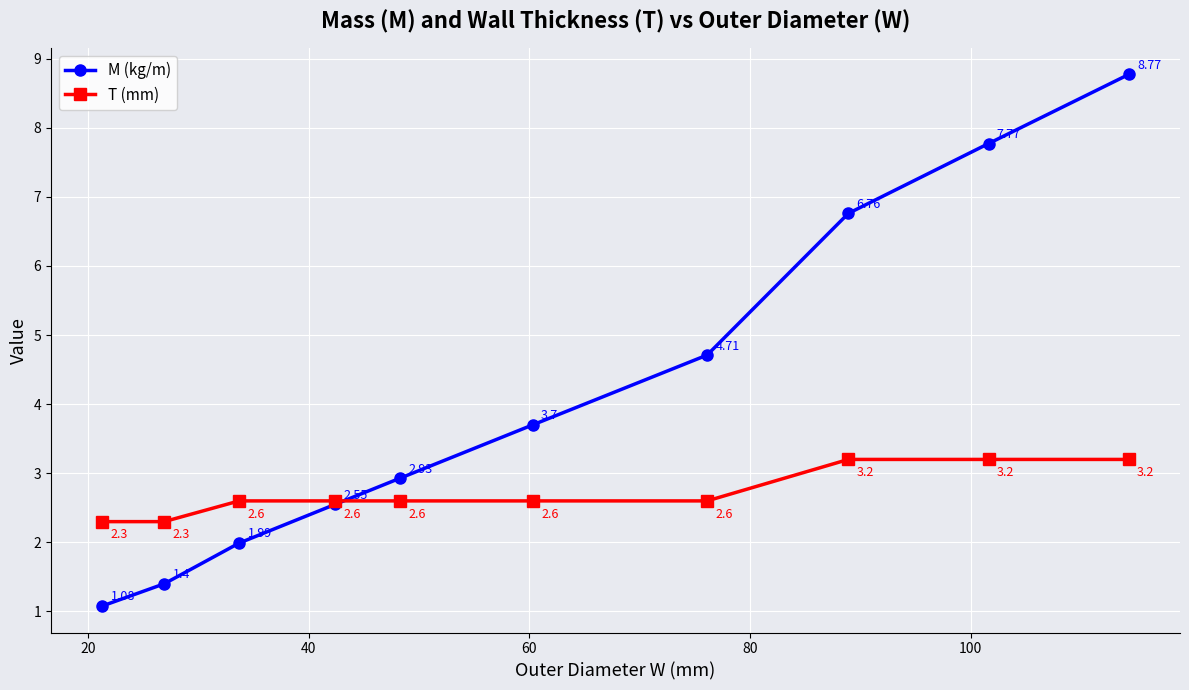

Which series has the largest total across all categories?

M (kg/m)